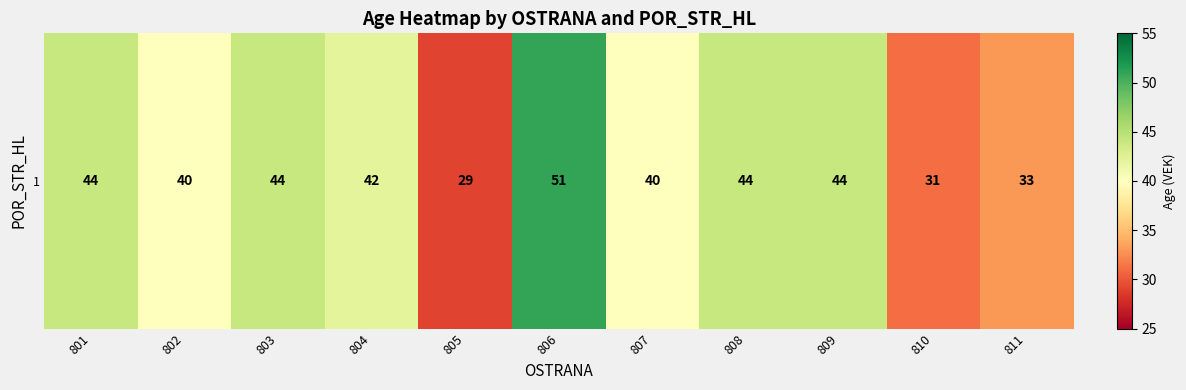

What is the greatest value displayed?

51